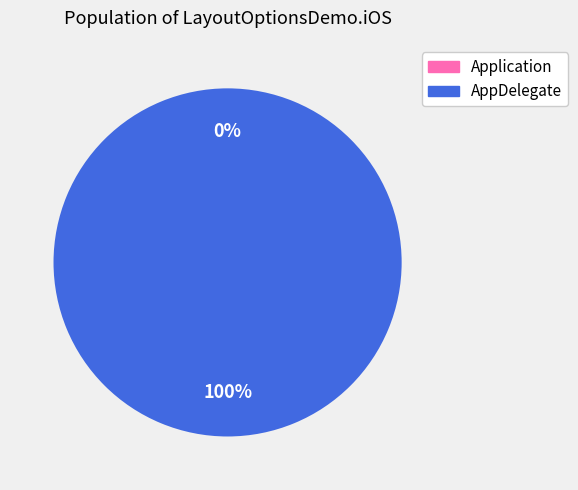

Rank the categories by value from highest to lowest.

AppDelegate, Application